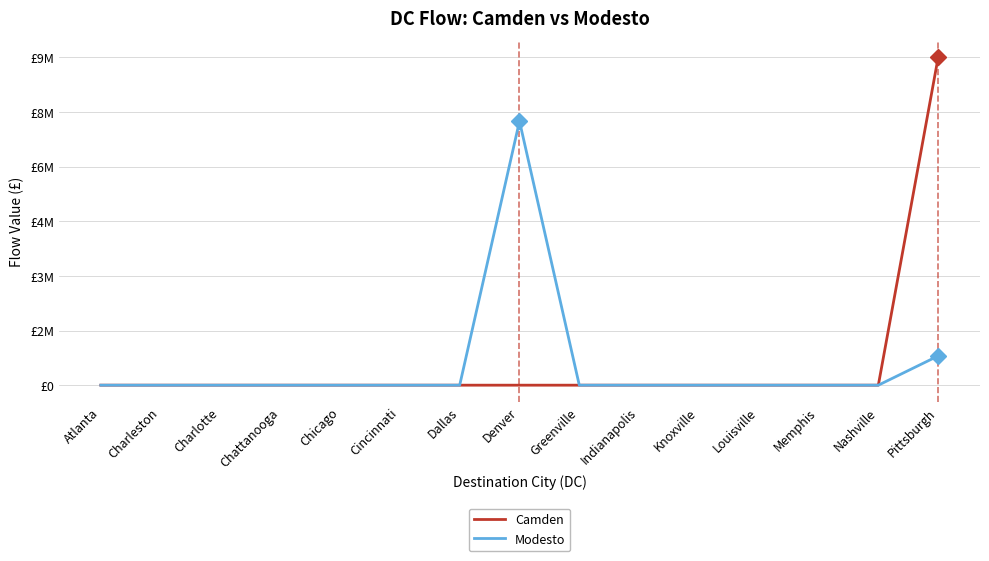

The value of Modesto at Dallas is 2670626. True or false?

False